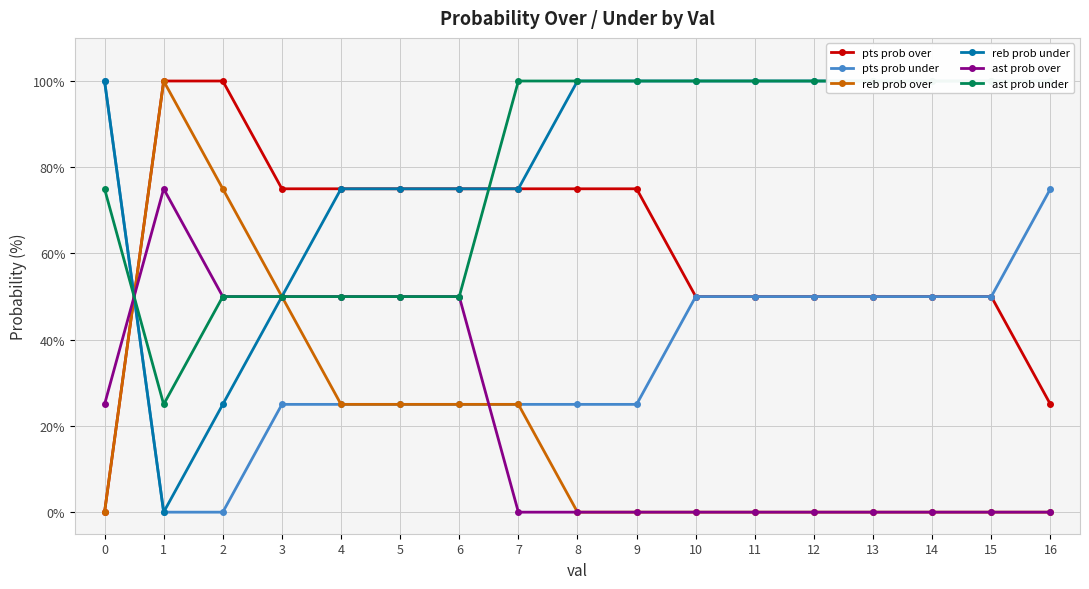

The value of ast prob over at 15 is -26. True or false?

False